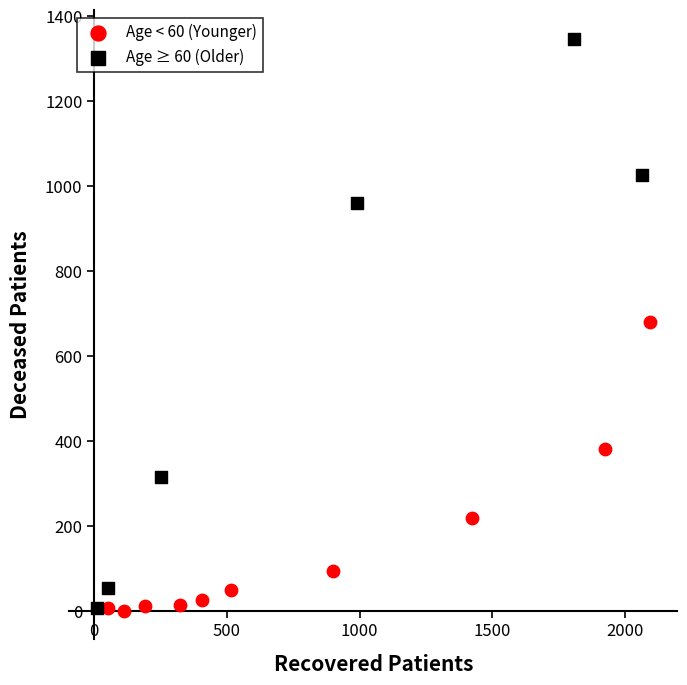

Which series has the largest Y range (max minus min)?

Age ≥ 60 (Older)